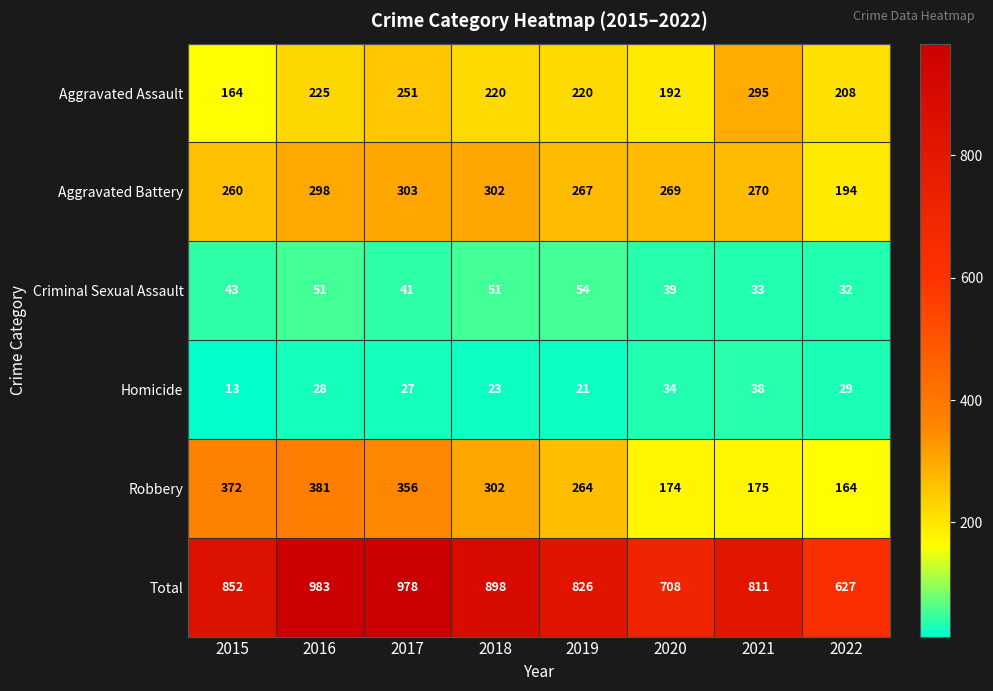

What is the difference between the Aggravated Assault values at 2020 and 2015?

28